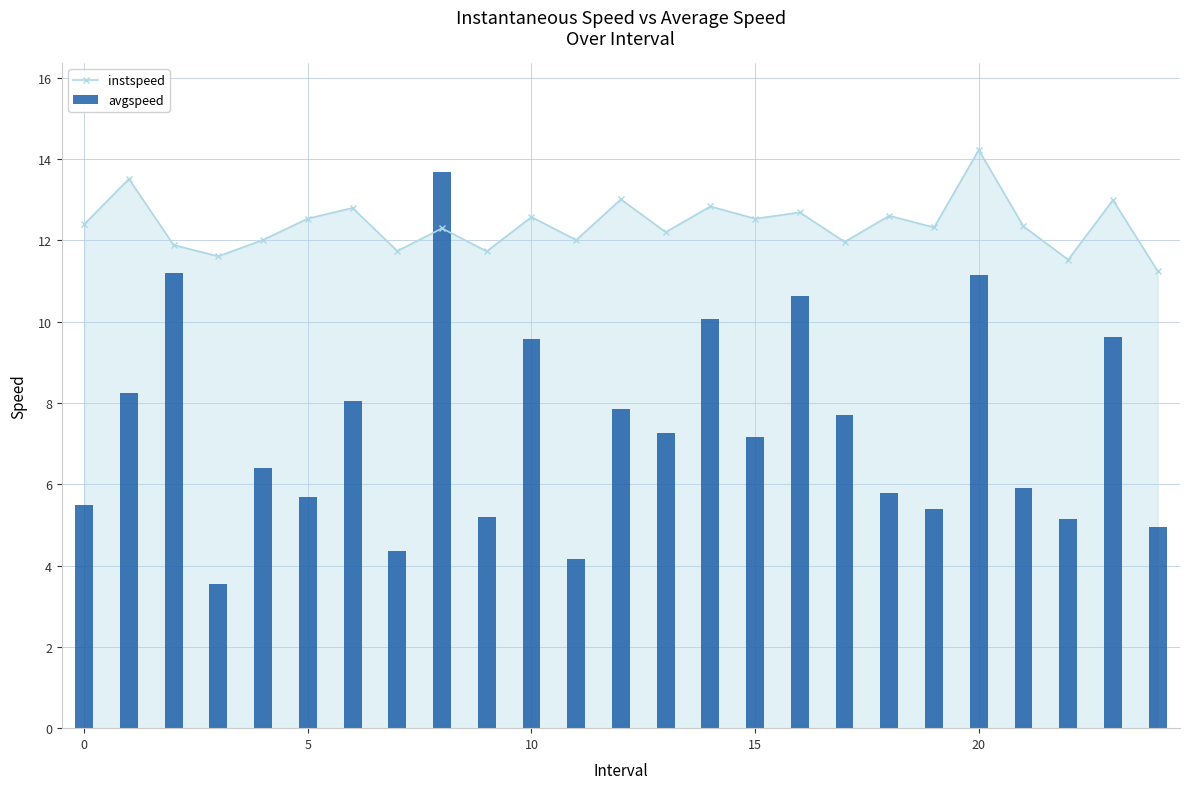

What are all the series names shown in the legend?

instspeed, avgspeed